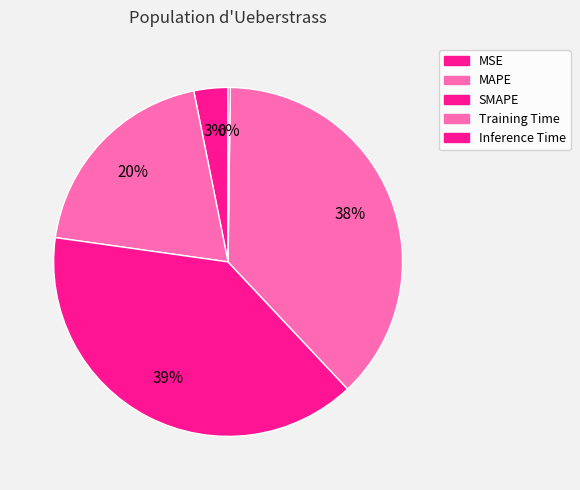

Which category has the smallest portion of the pie?

Inference Time